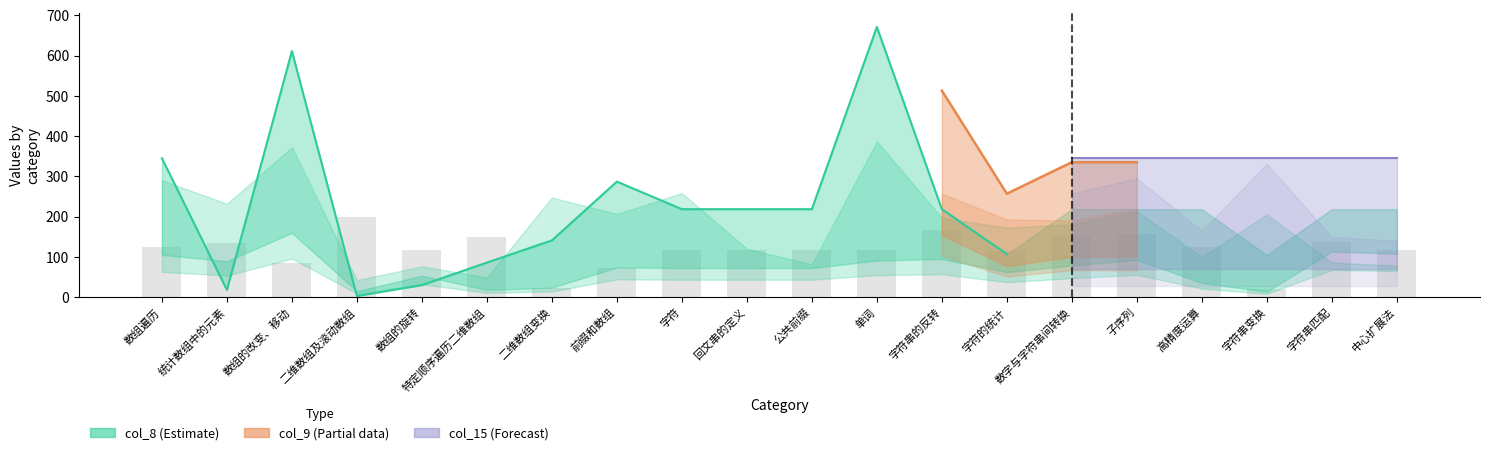

What is the average value?

295